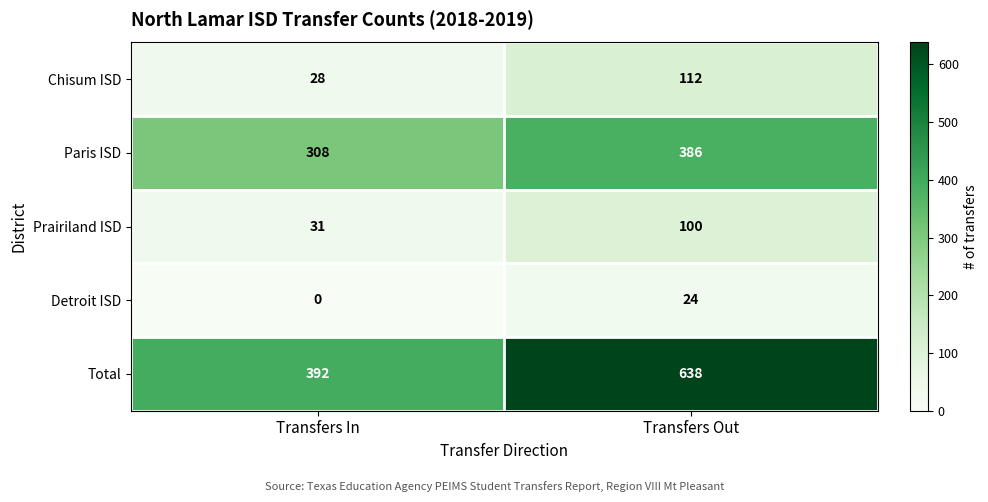

At which label is Total closest to 515?

Transfers In